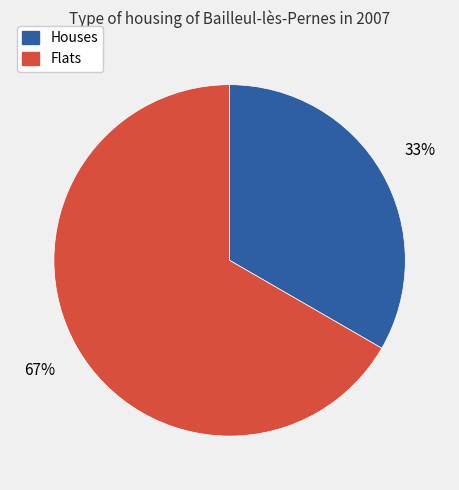

Is there any slice that represents more than half of the pie?

Yes